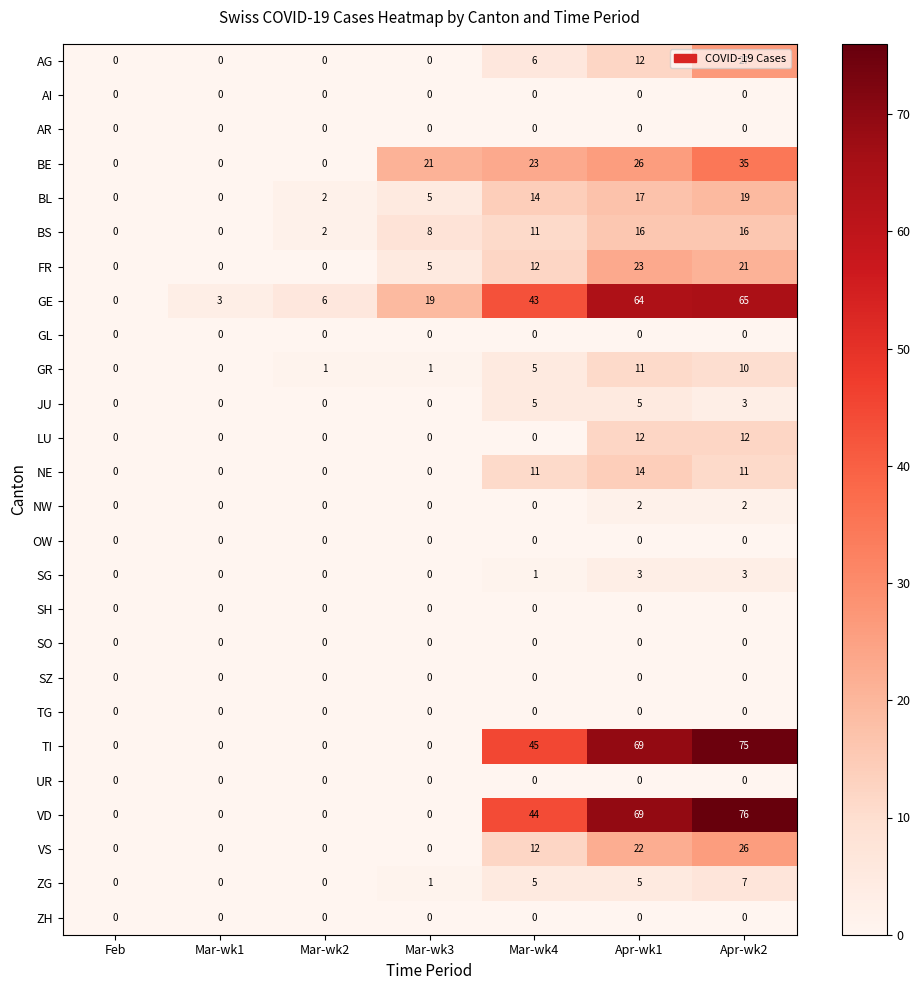

How many series are shown in this chart?

26